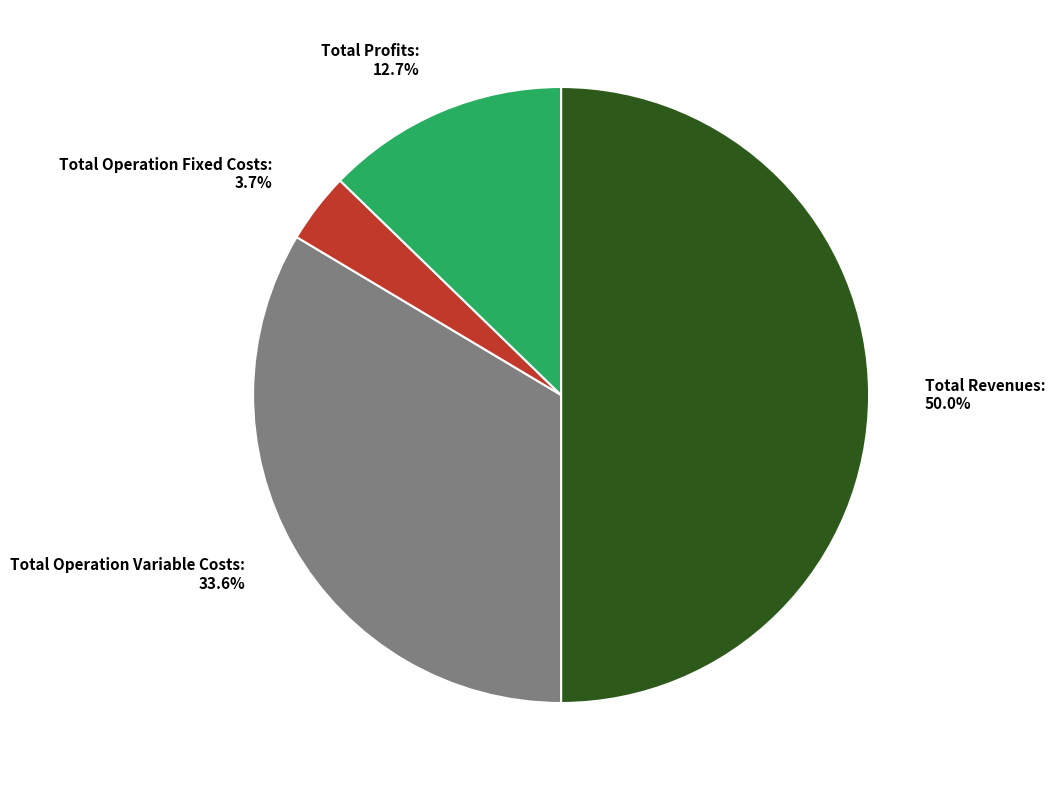

Between Total Revenues and Total Operation Fixed Costs, which is larger?

Total Revenues